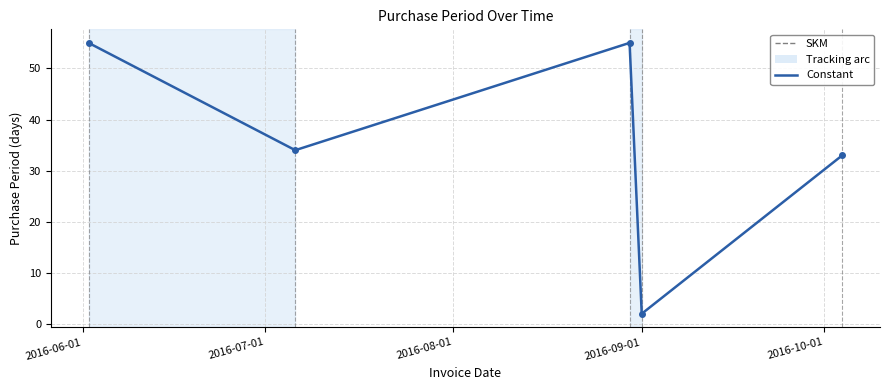

How many data points does each series have?

5